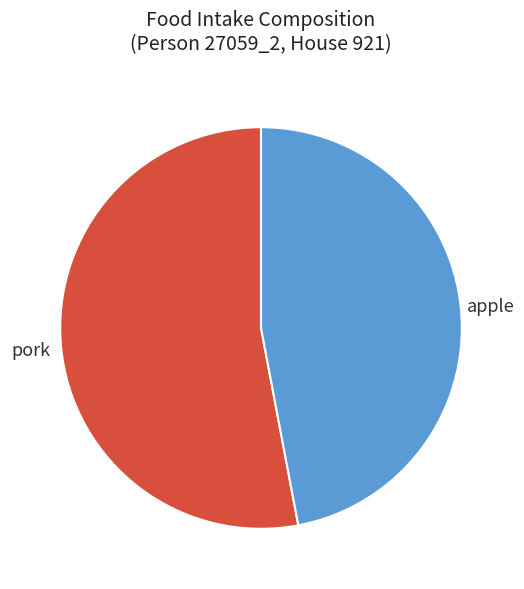

Which category accounts for the majority?

pork